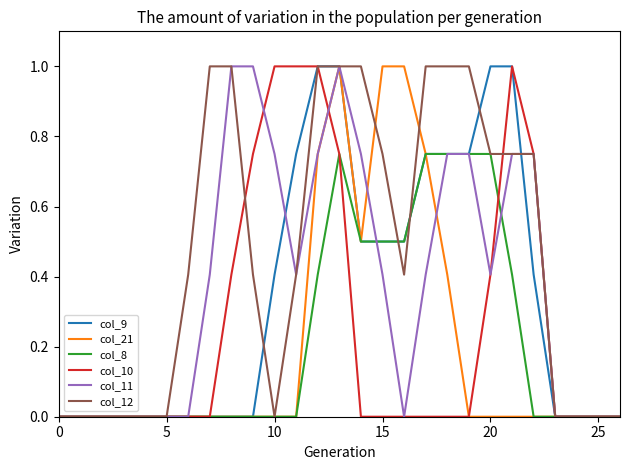

What is the highest value of the col_12 series?

1.0